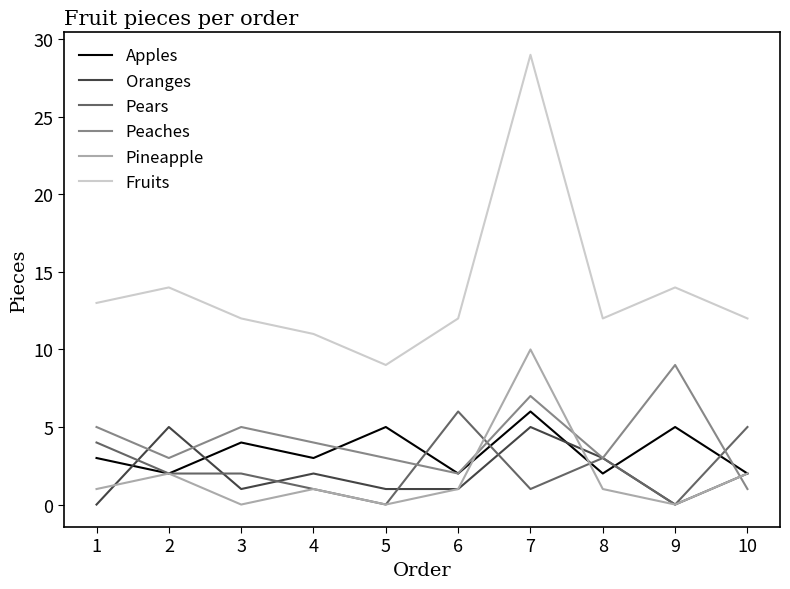

What is the difference between the Oranges values at 1 and 3?

1